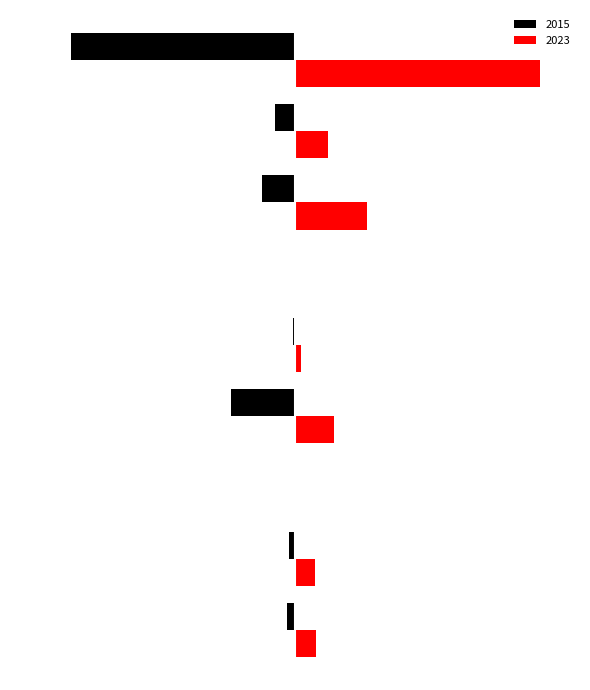

Which series has the largest range (max minus min)?

2023